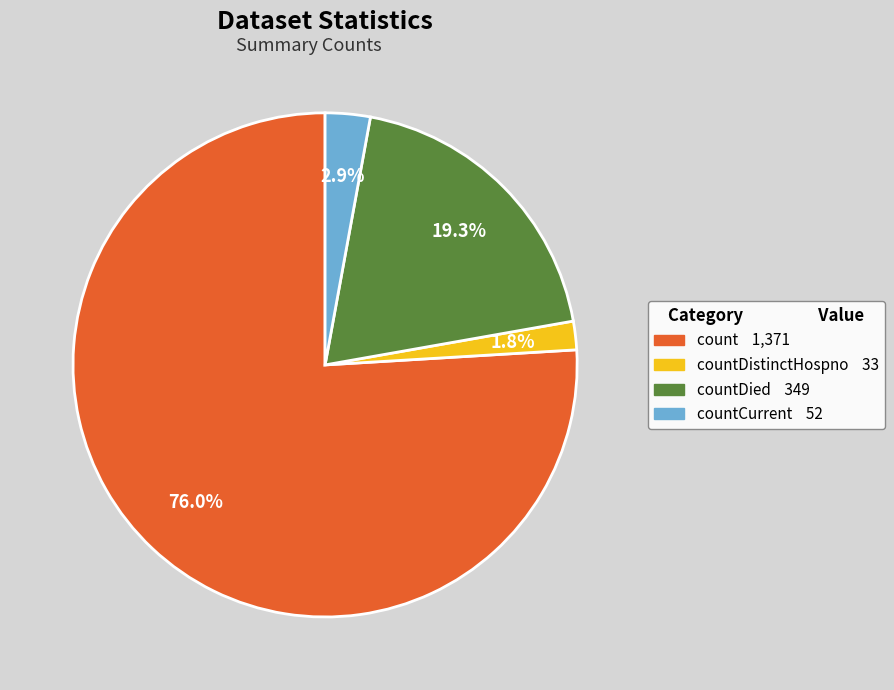

Is there any slice that represents more than half of the pie?

Yes